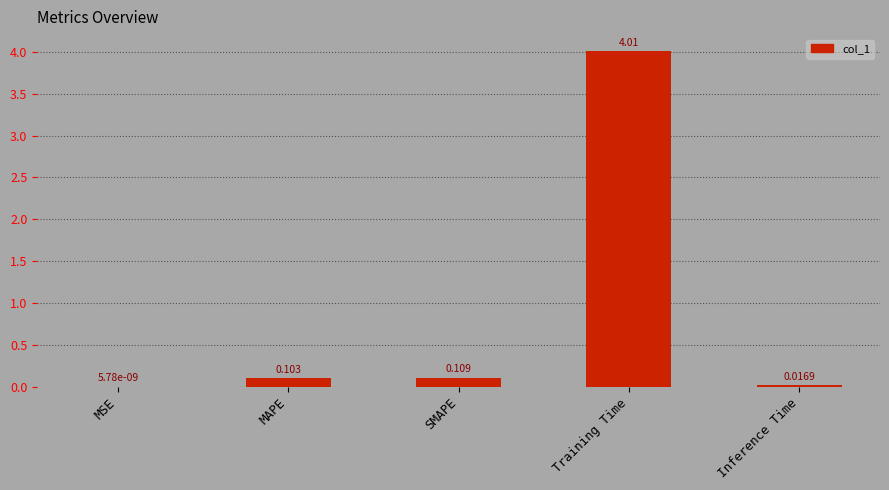

At which category does the chart reach its peak across all series?

Training Time